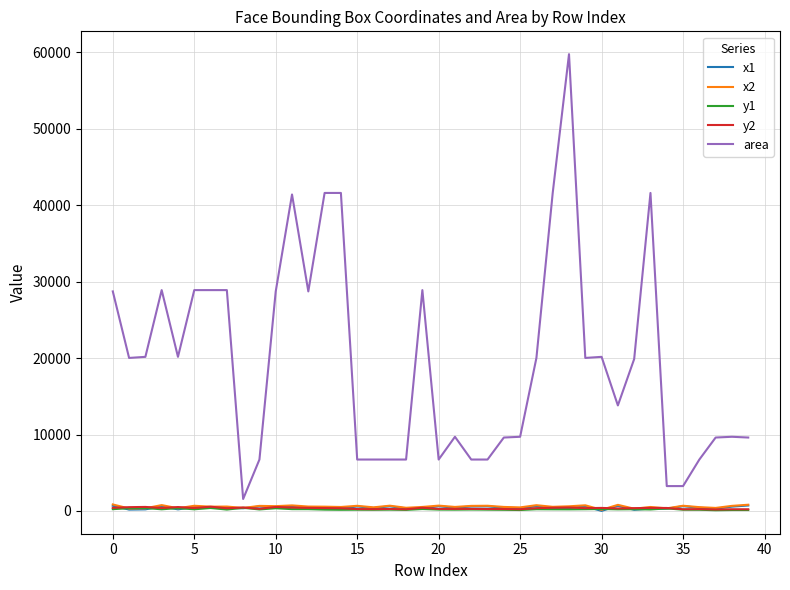

Which series has the widest spread of values?

area